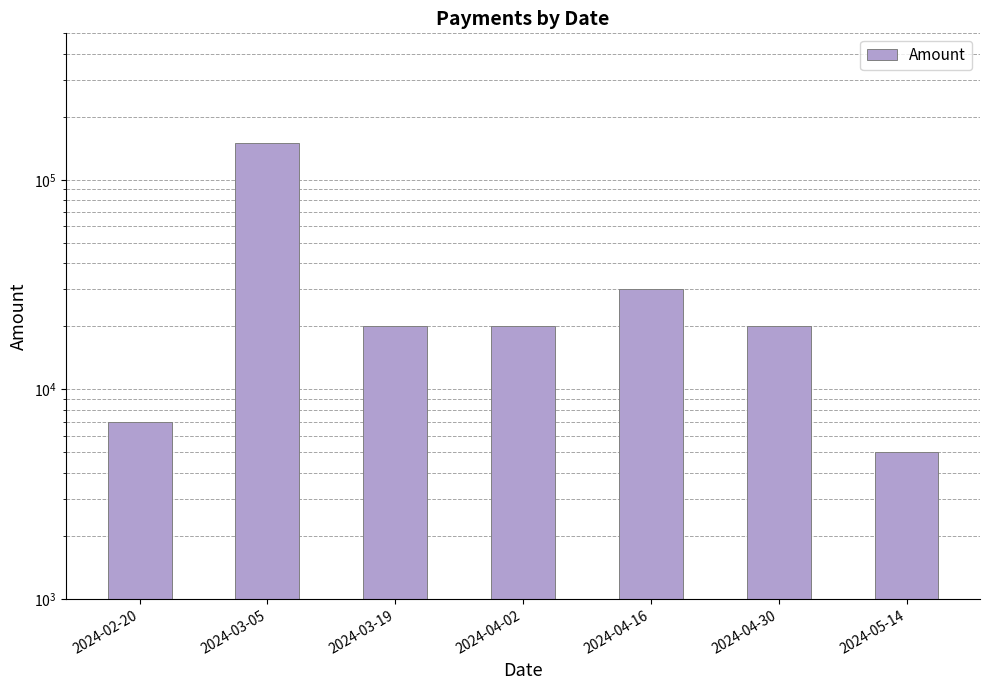

What is the value of the 5th bar from the left?

30000